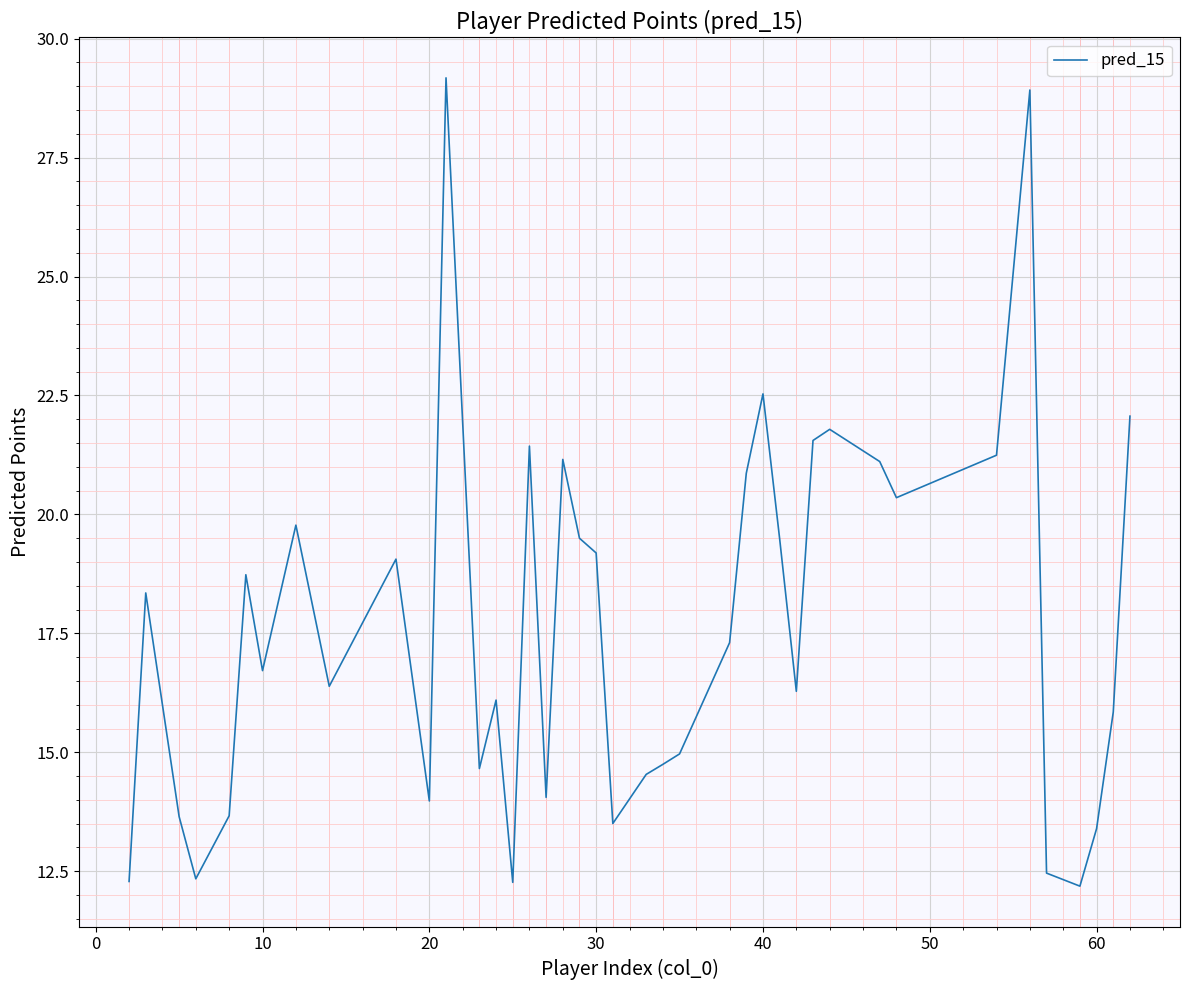

What is the maximum value shown in the chart?

29.2